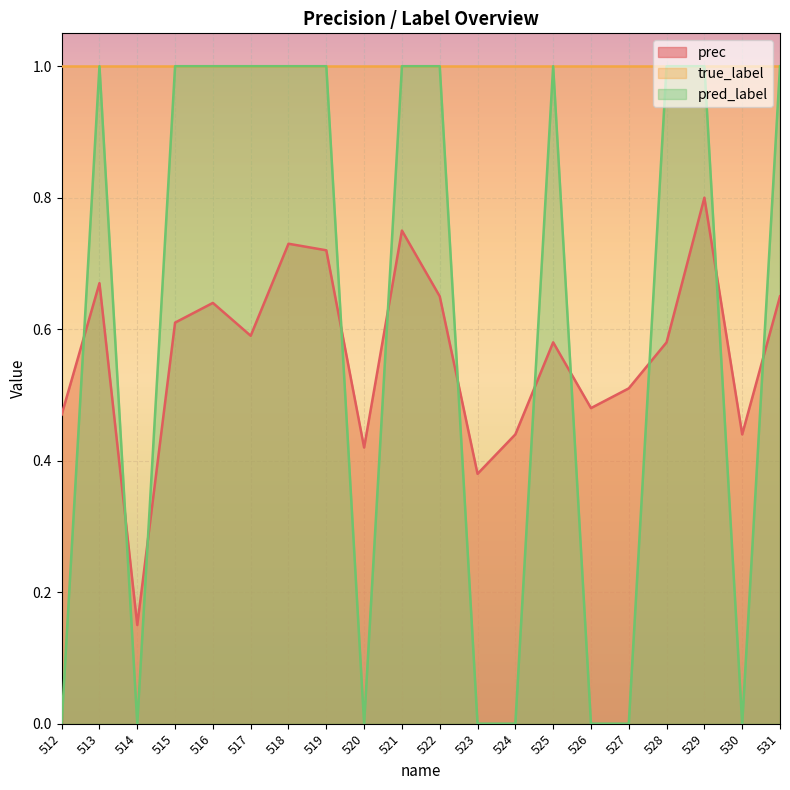

The prec series shows 0.2 at 514. True or false?

False